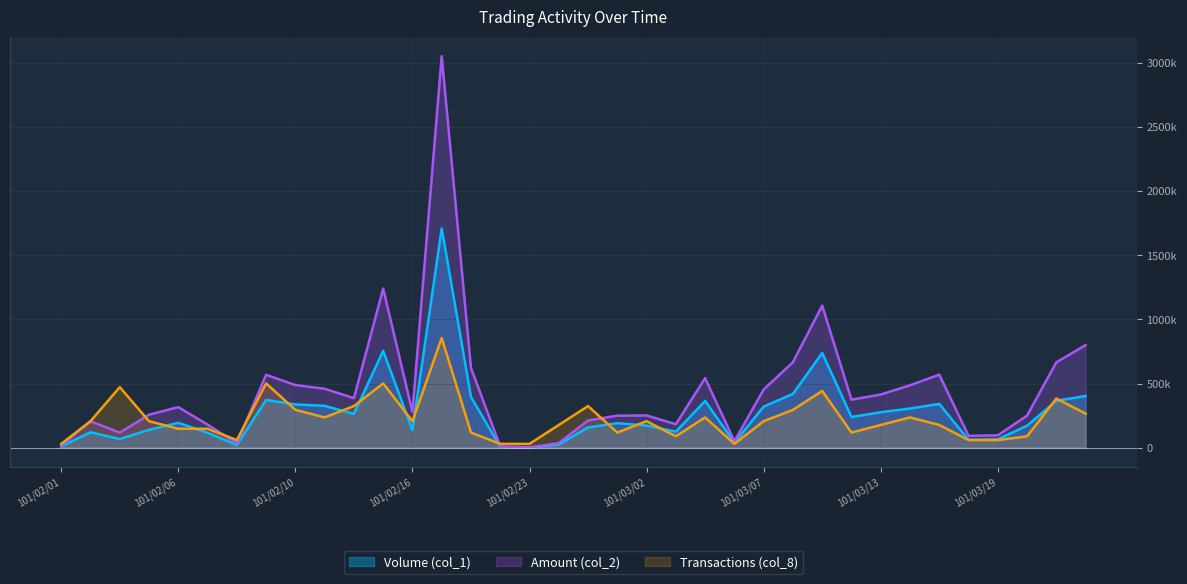

What is the maximum value shown in the chart?

3052540.0